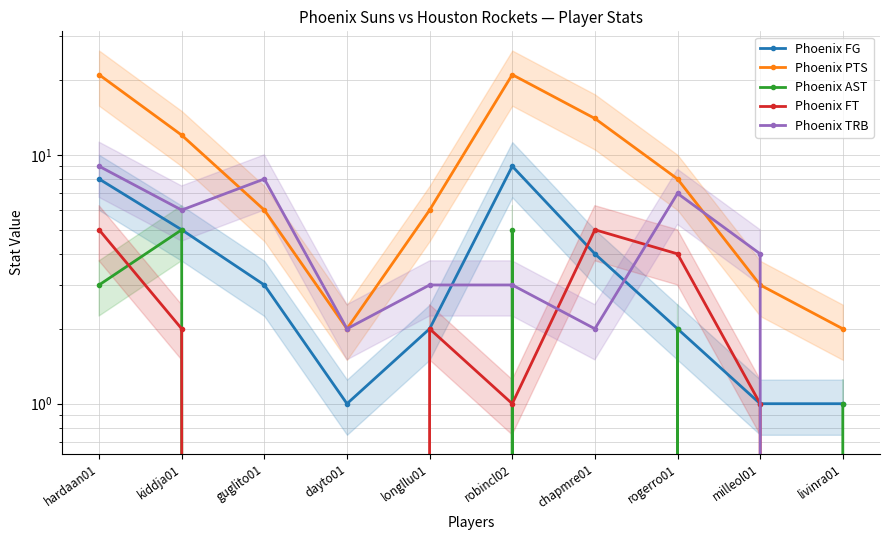

List the labels in order of Phoenix AST value, largest first.

kiddja01, robincl02, hardaan01, rogerro01, livinra01, guglito01, dayto01, longllu01, chapmre01, milleol01